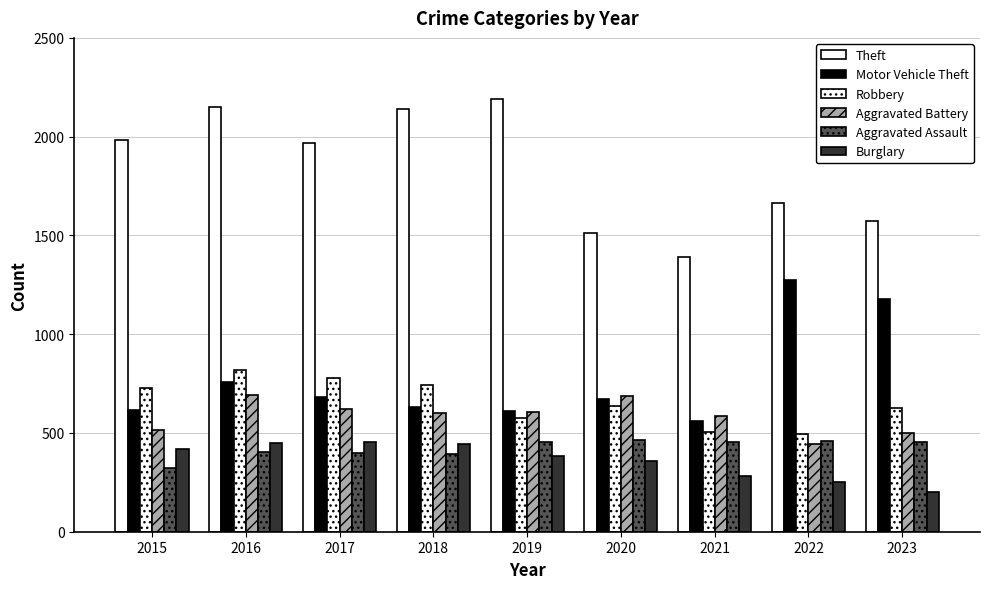

Is the value of Aggravated Assault at 2015 greater than the value of Robbery at 2017?

No